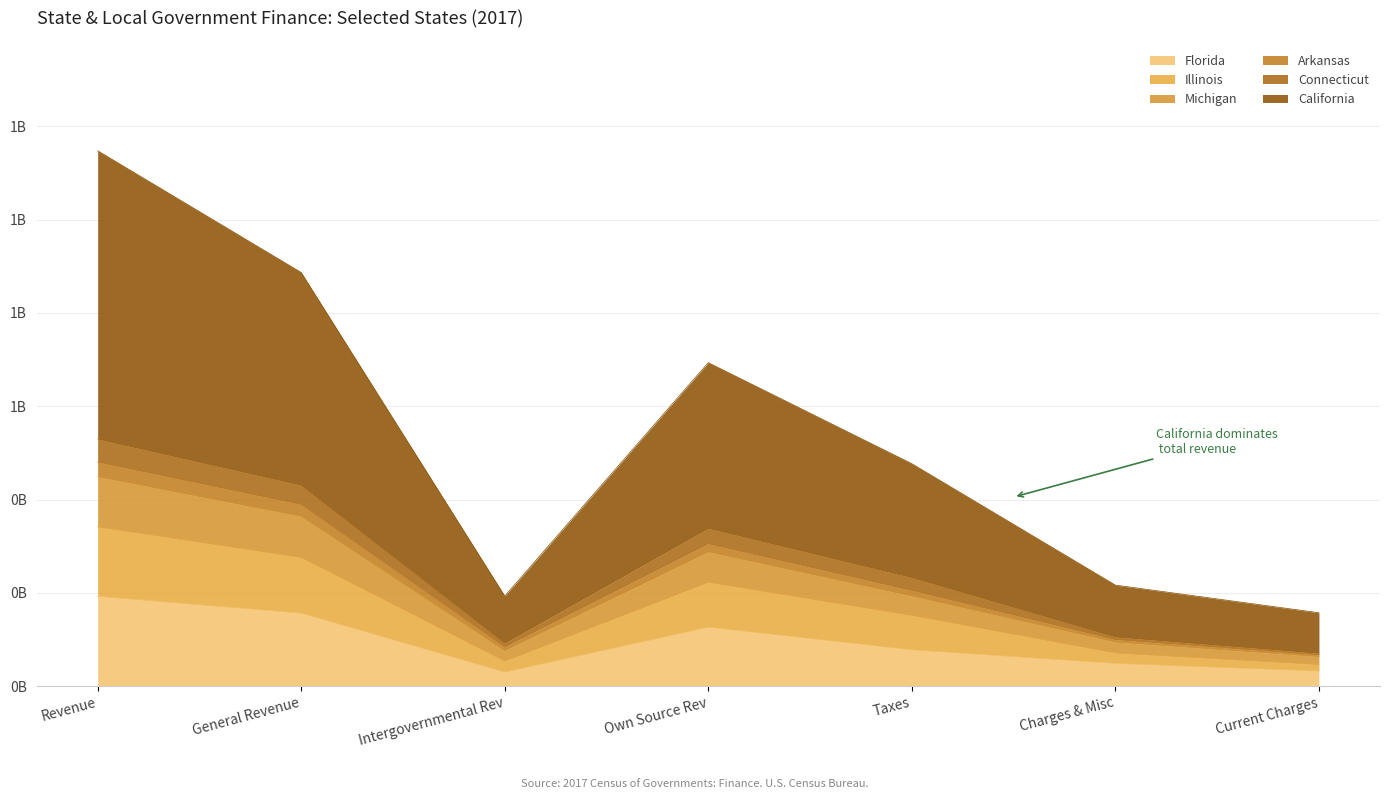

Is it true that Florida equals 0.1 at Taxes?

False